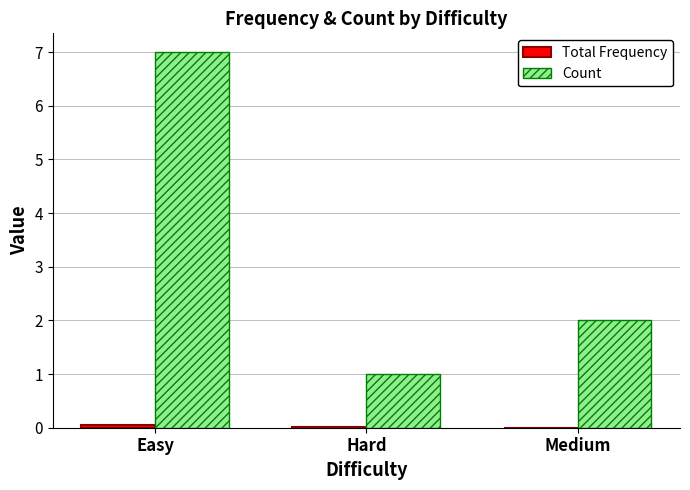

Does the chart contain stacked bars?

No